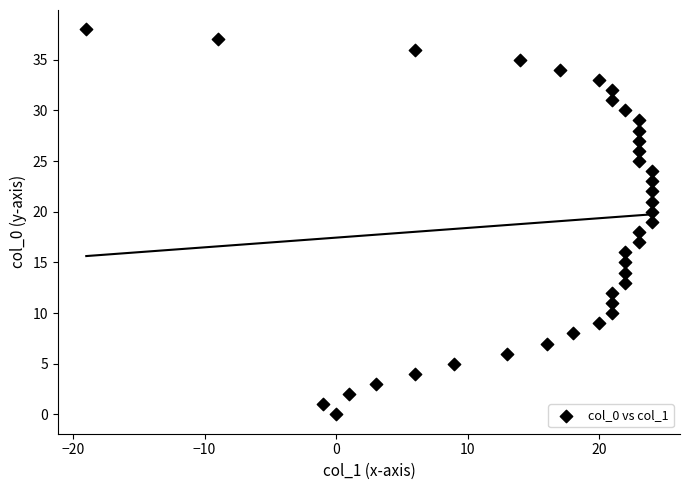

What is the range of X values (max minus min)?

43